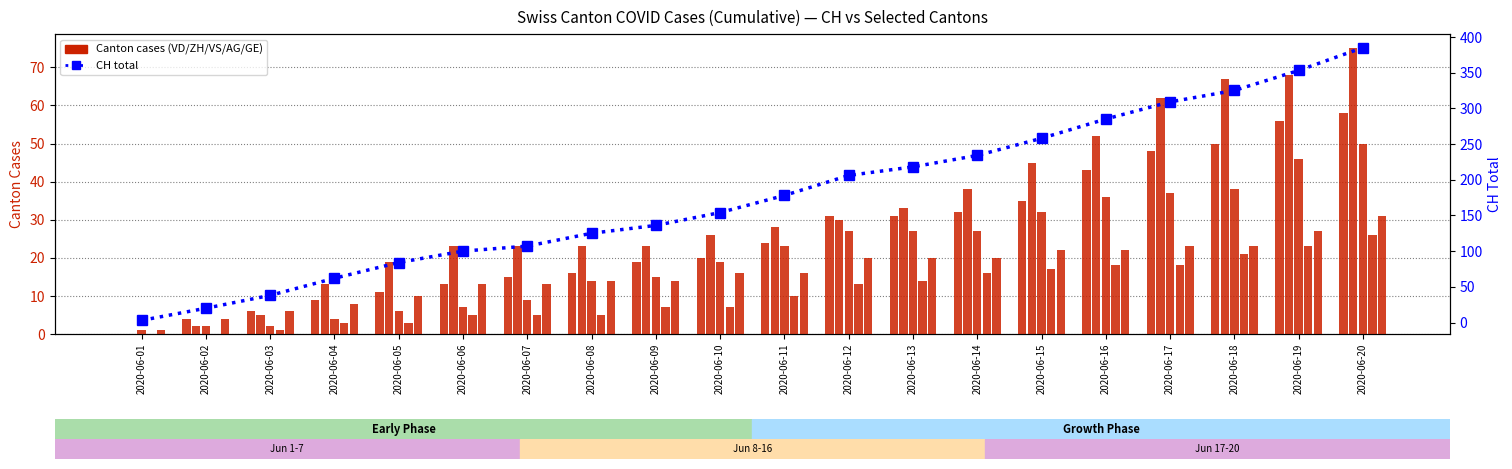

Is it true that GE equals 10 at 2020-06-05?

True